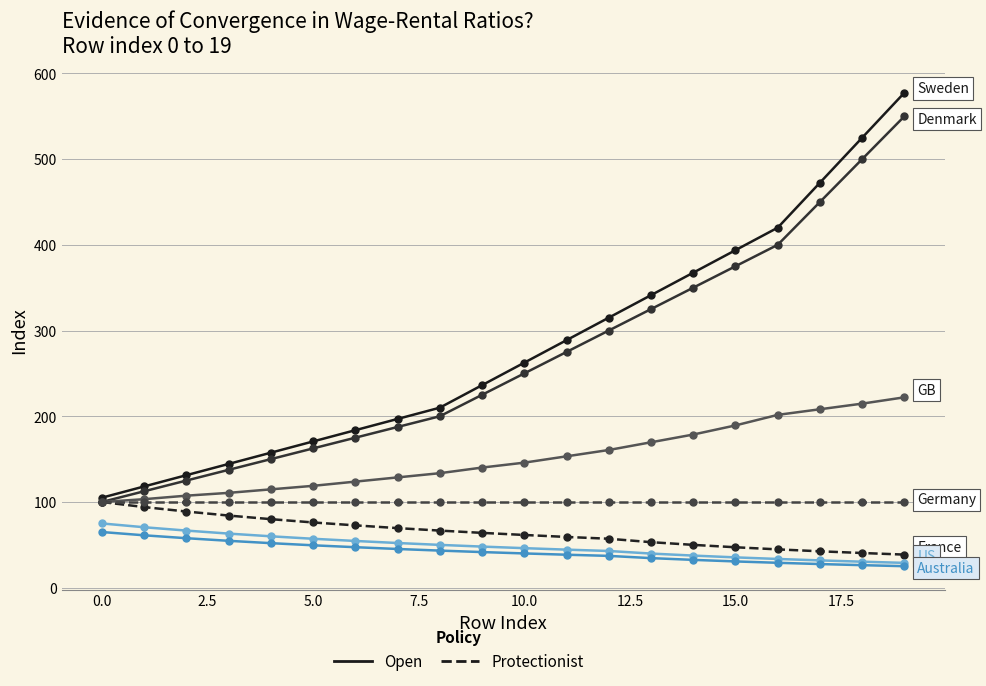

How many lines are shown in the chart?

7